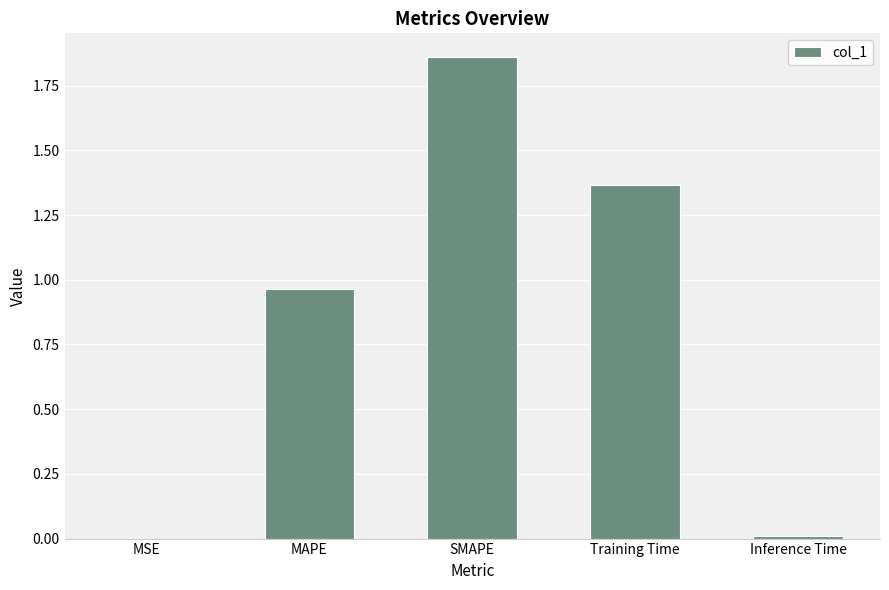

The chart shows a value of 1.5 at MAPE. True or false?

False